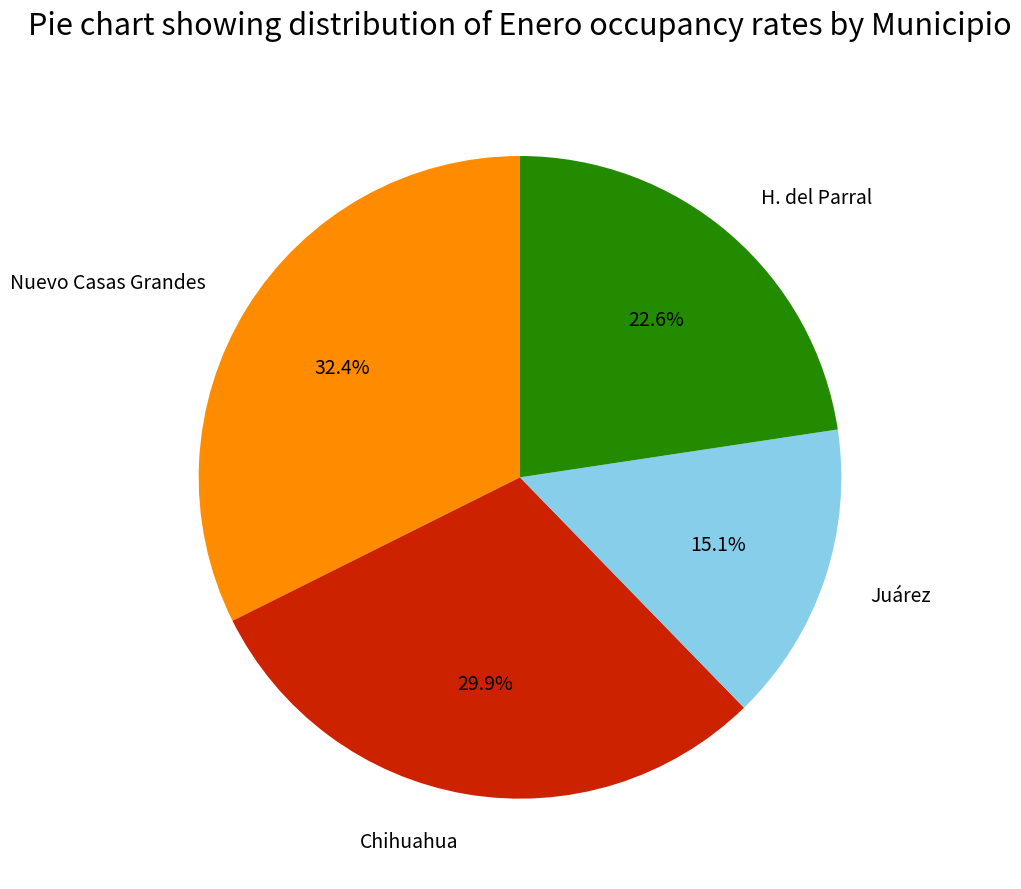

To the nearest percent, what is the average slice percentage?

25%